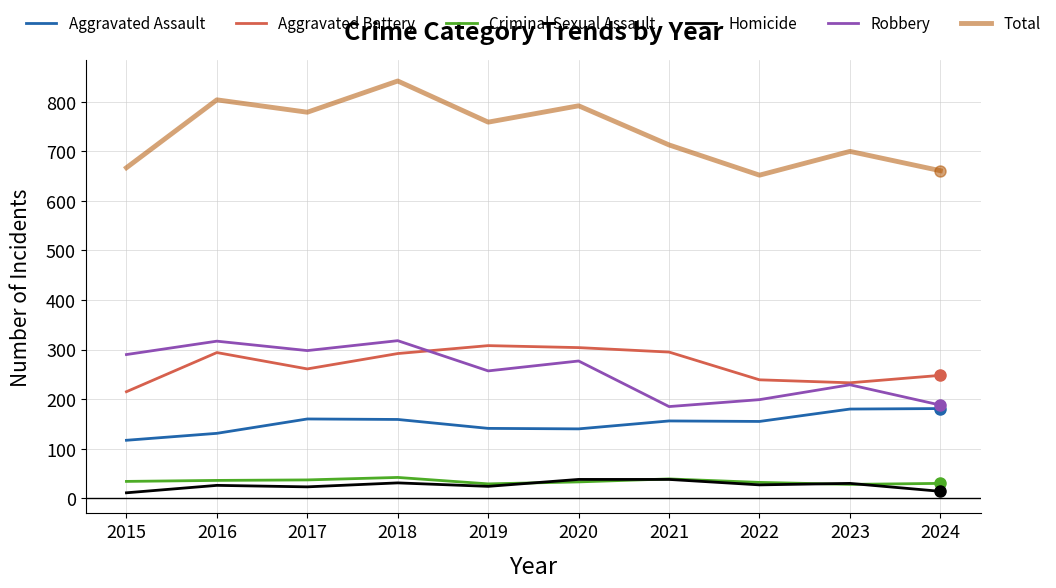

At which category is the sum across all series the highest?

2018